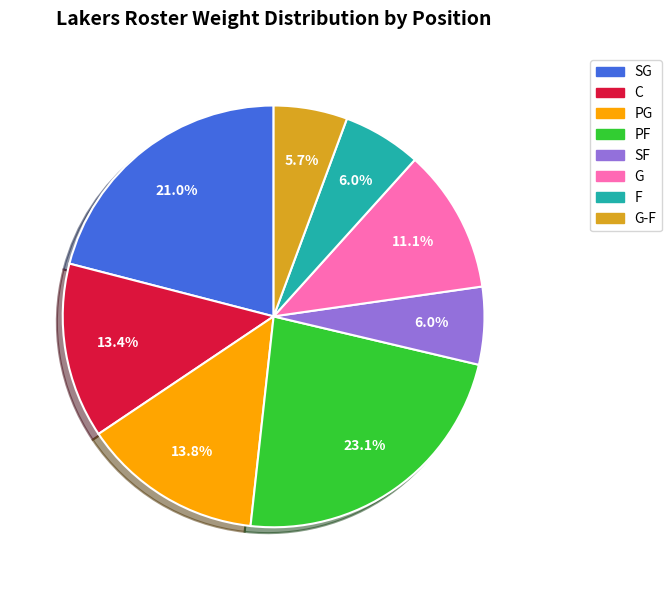

Approximately how many times larger is the value at G compared to SG?

0.5